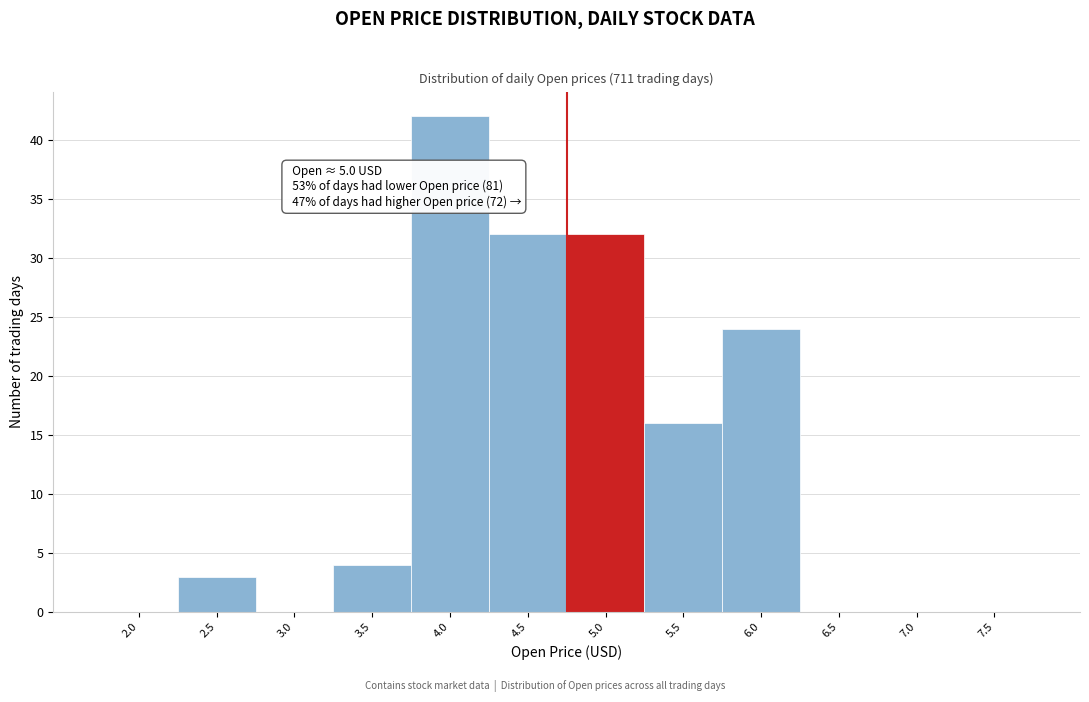

Reading left to right, transcribe all the data shown in this chart.

2.0=0	2.5=3	3.0=0	3.5=4	4.0=42	4.5=32	5.0=32	5.5=16	6.0=24	6.5=0	7.0=0	7.5=0